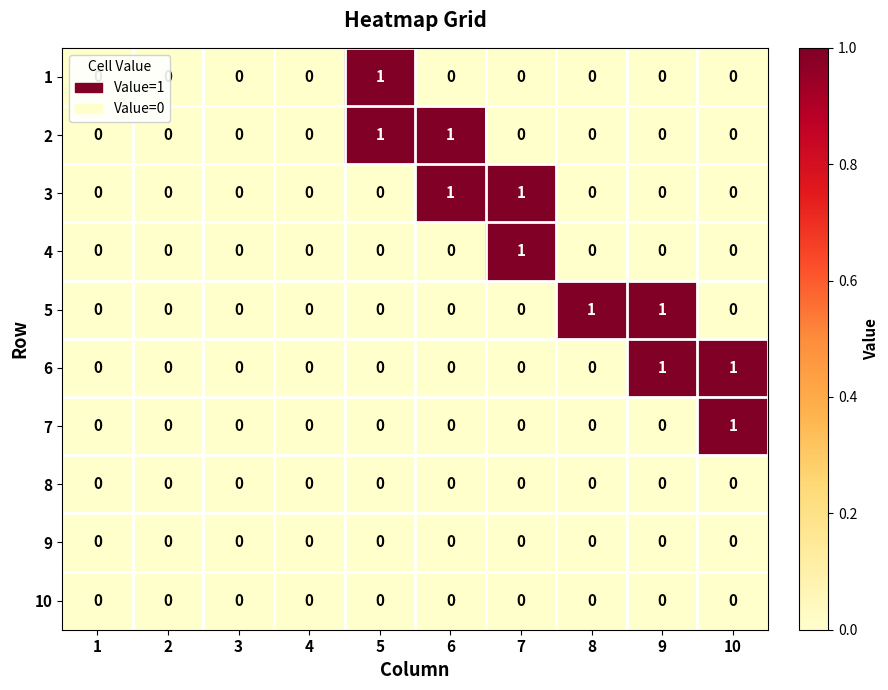

Which category has the highest value in the 1 series?

5